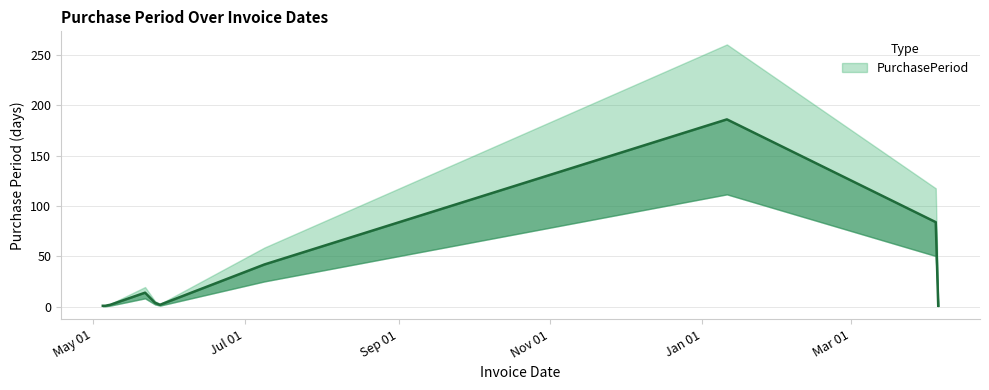

What is the difference between the values at 2015-05-22 and 2015-05-26?

10